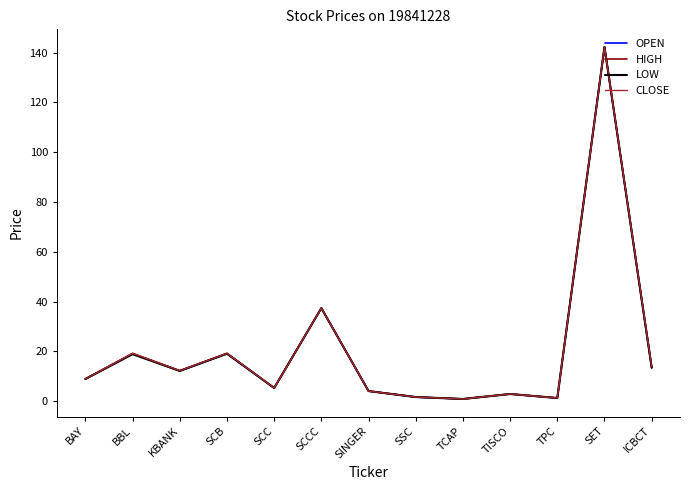

At which label is OPEN closest to 71?

SCCC